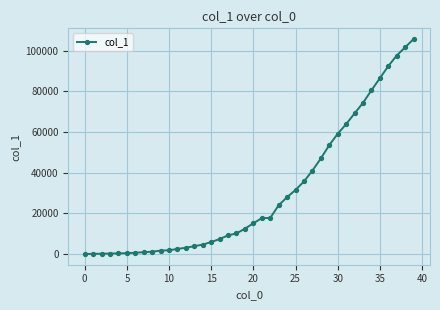

What is the smallest value displayed?

14